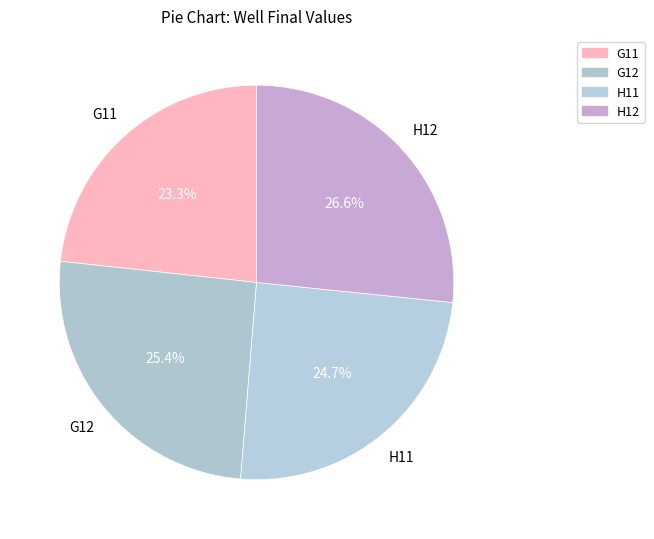

What percentage is the G11 slice, to the nearest percent?

23%